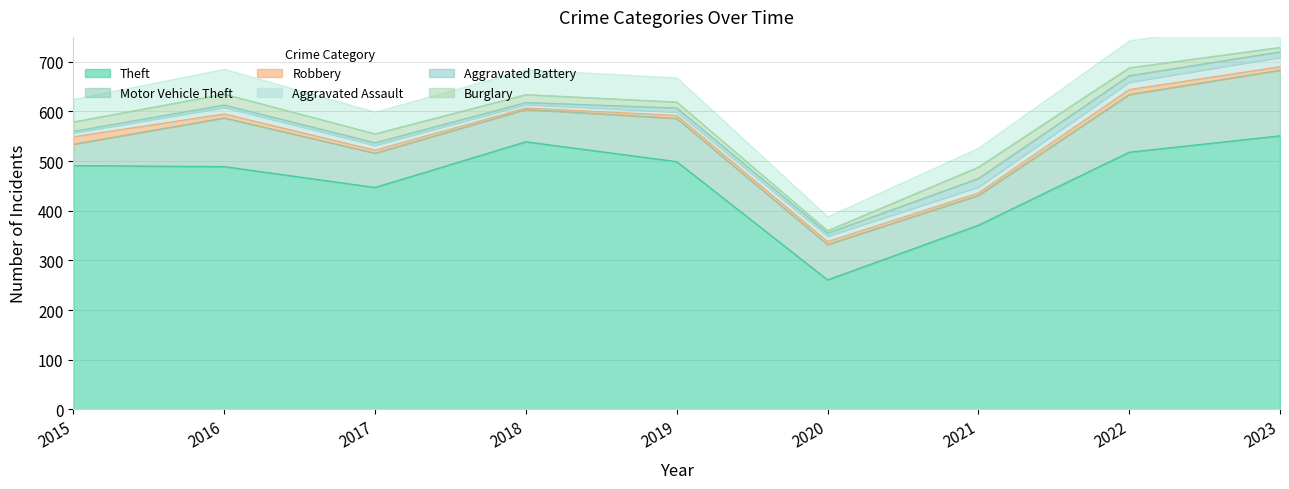

The Theft series shows 162 at 2016. True or false?

False